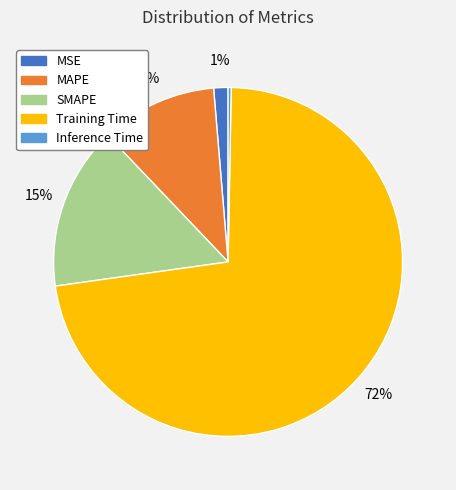

The MAPE slice represents 1% of the pie. True or false?

False